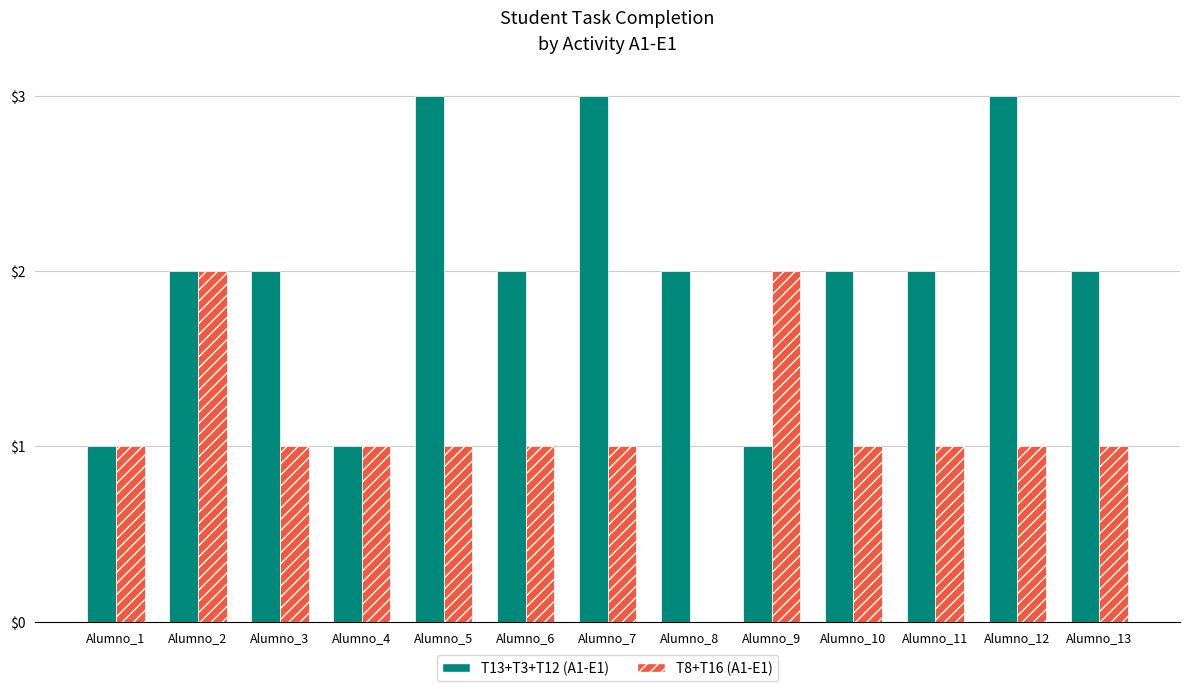

Reading left to right, extract all data points from this chart.

T13+T3+T12 (A1-E1): 1	2	2	1	3	2	3	2	1	2	2	3	2
T8+T16 (A1-E1): 1	2	1	1	1	1	1	0	2	1	1	1	1